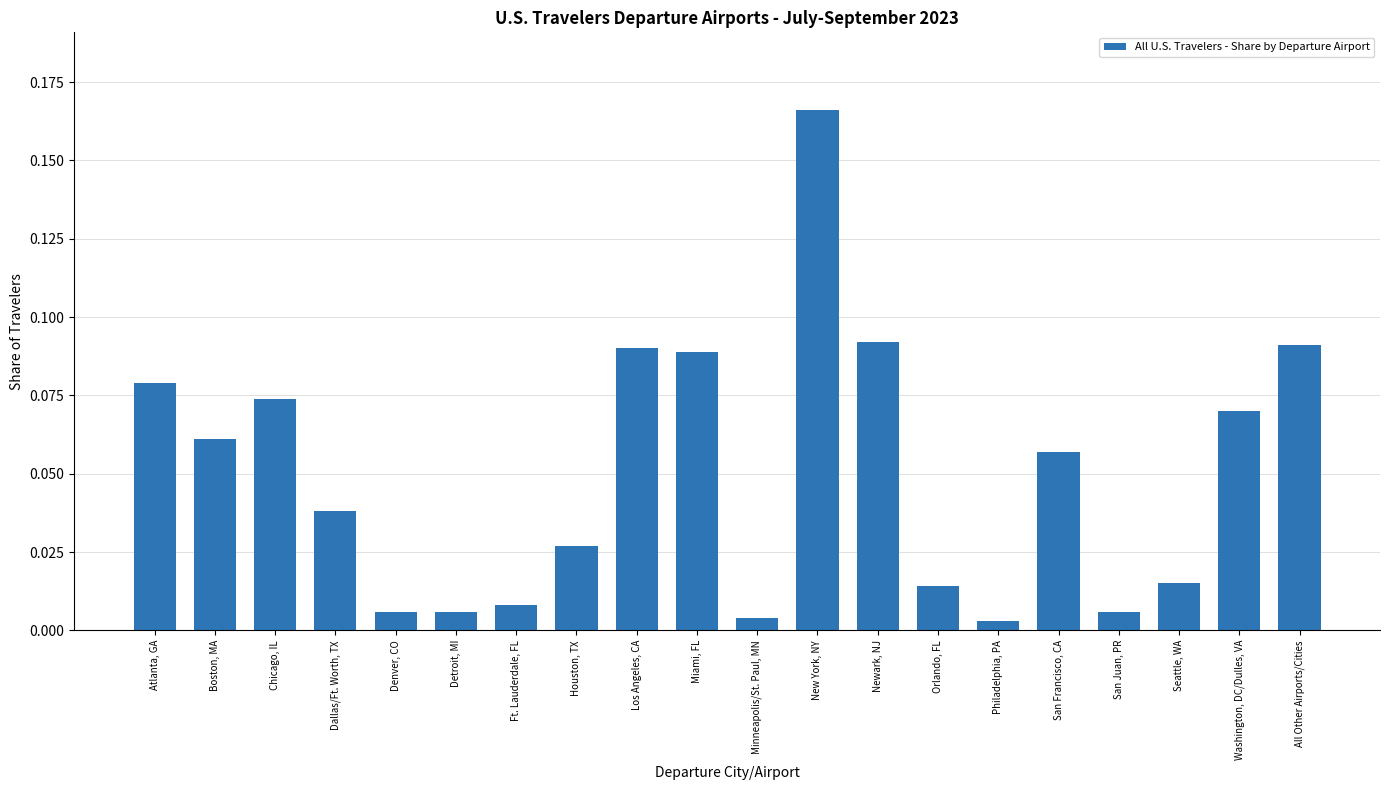

What is the sum of all values?

1.0